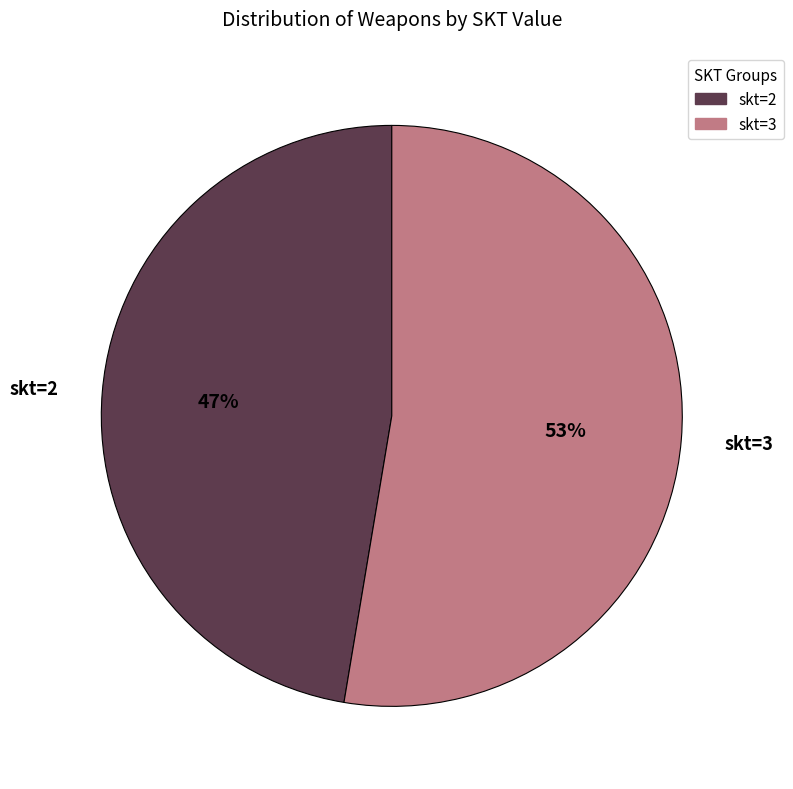

Is there a majority slice in this chart?

Yes